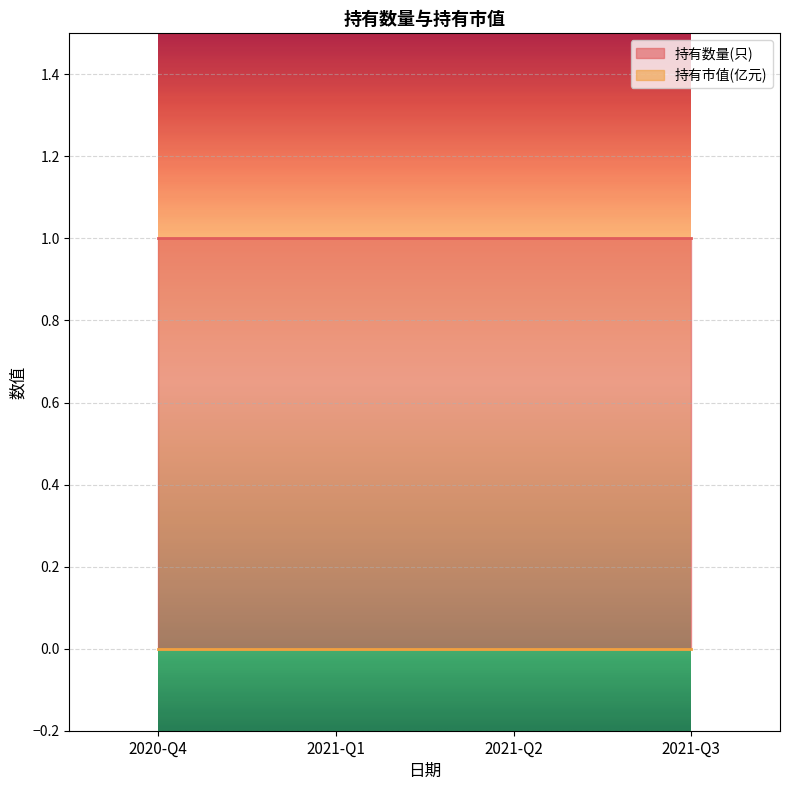

Reading left to right, extract all data points from this chart.

持有数量(只): 2020-Q4=1	2021-Q1=1	2021-Q2=1	2021-Q3=1
持有市值(亿元): 2020-Q4=0	2021-Q1=0	2021-Q2=0	2021-Q3=0